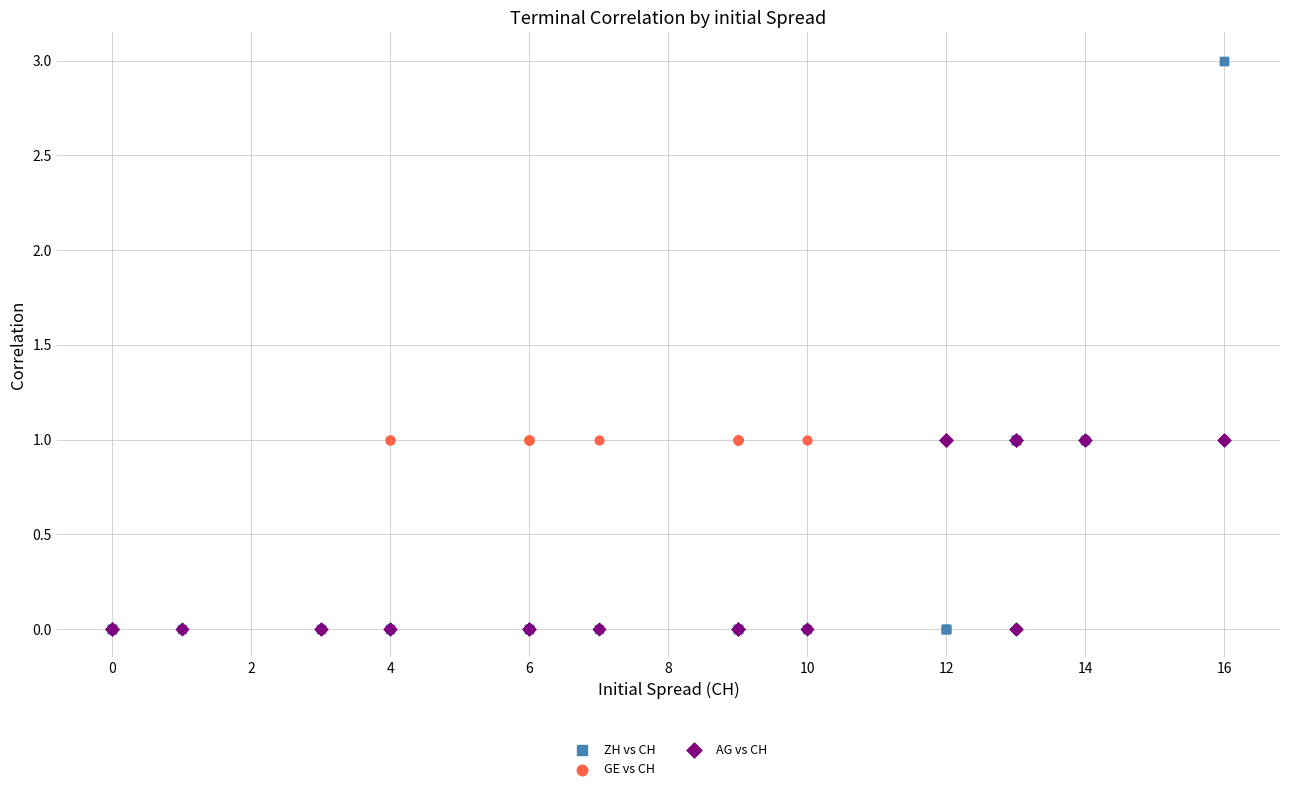

What are all the series names shown in the legend?

ZH vs CH, GE vs CH, AG vs CH